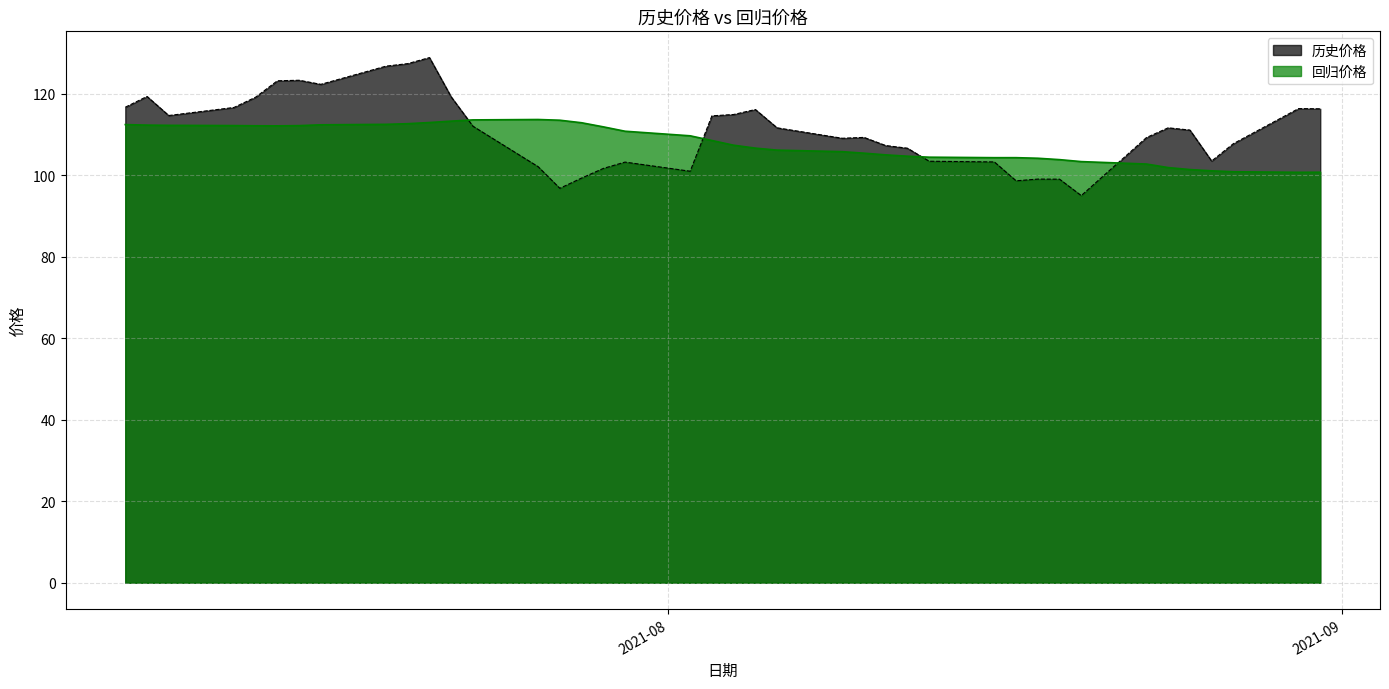

What value does the 回归价格 series have at 2021-08-12?

104.6